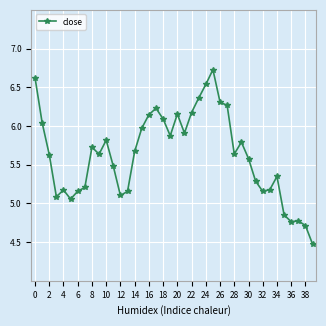

What is the smallest value displayed?

4.5